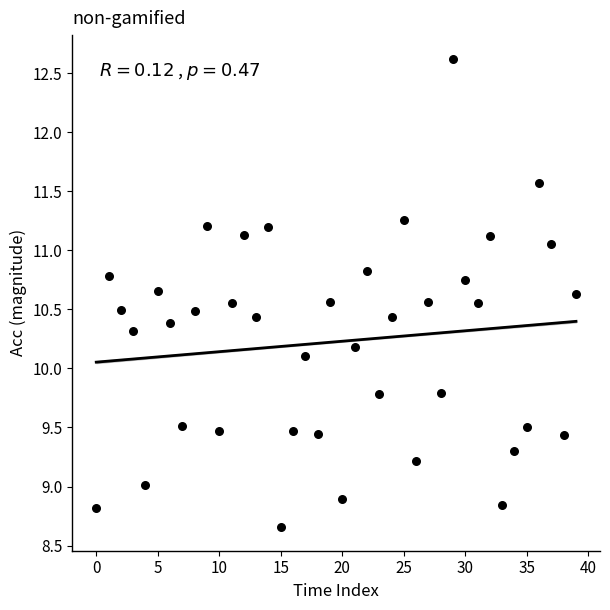

What Y value in the scatter plot is closest to 10?

10.1